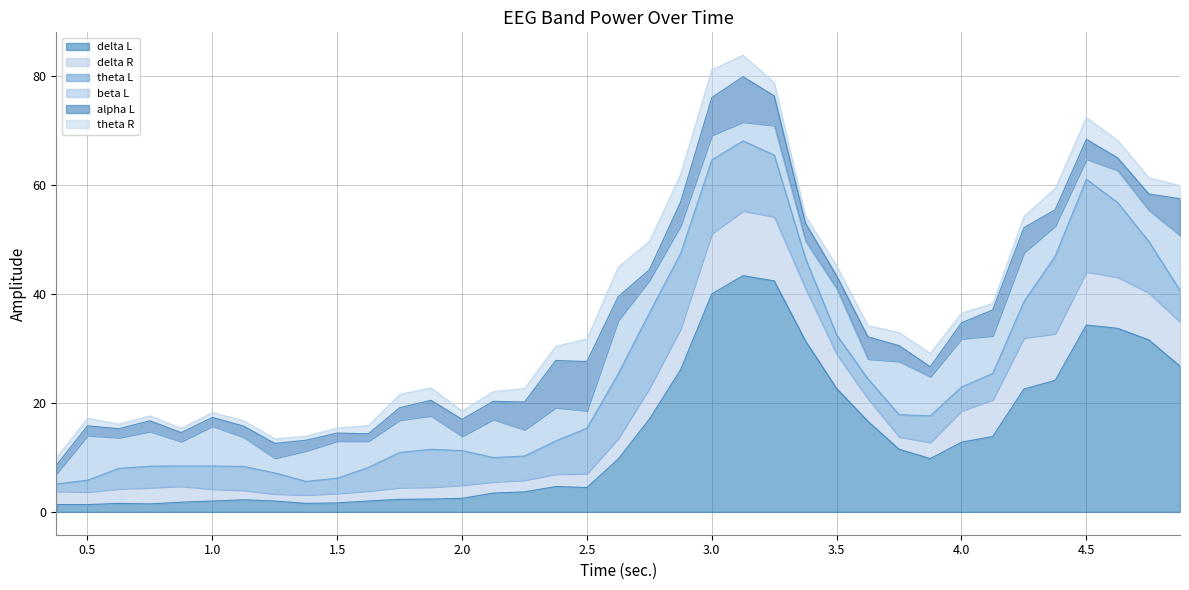

How many lines are shown in the chart?

6